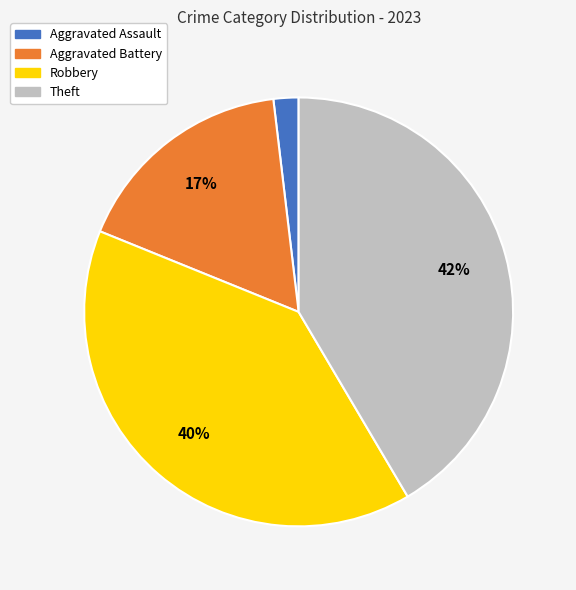

To the nearest percent, what is the difference between the largest and smallest slice percentages?

40%